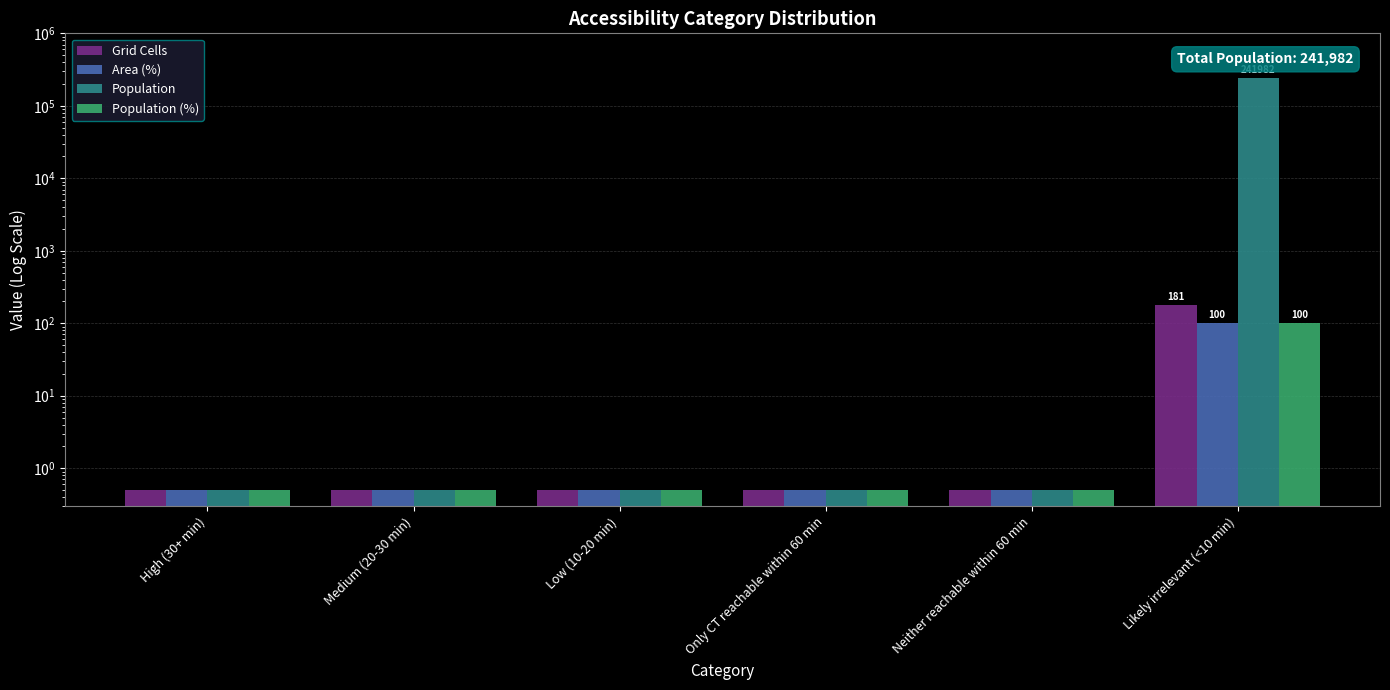

True or false: Population has a value of 372108.8 at Likely irrelevant (<10 min).

False